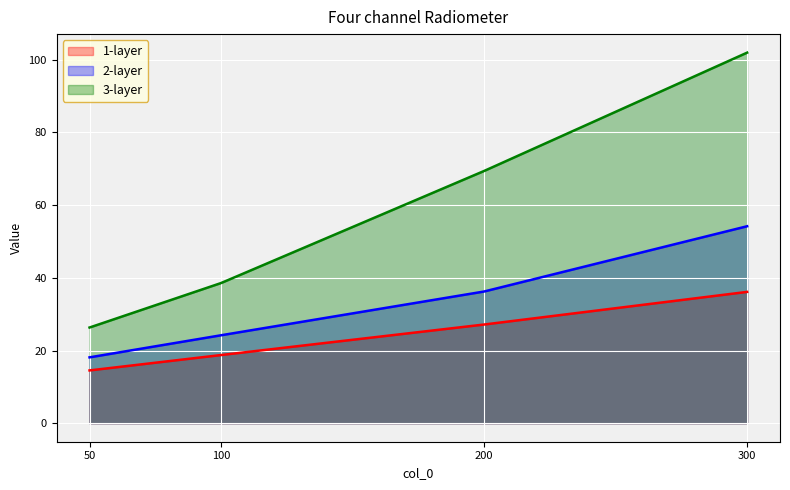

What is the maximum value for 2-layer?

54.2